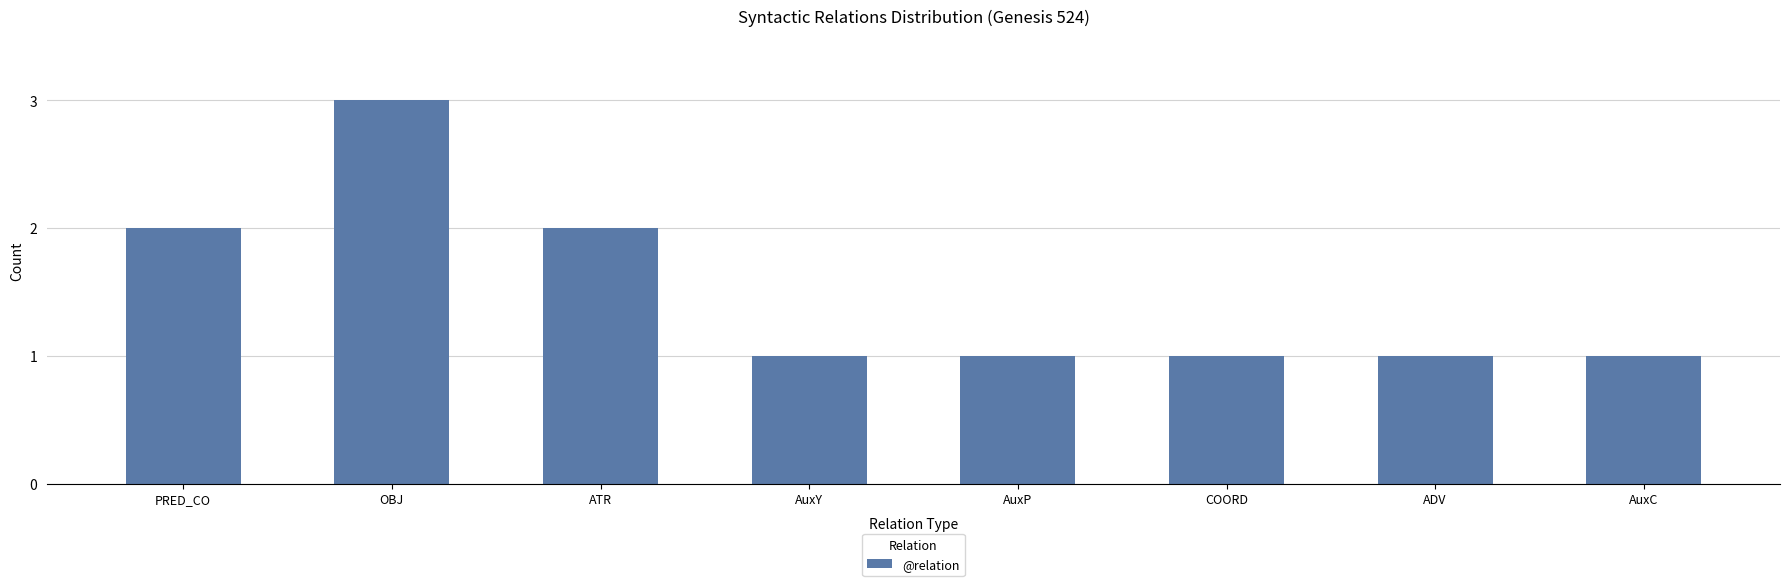

Reading left to right, what are all the values shown in this chart?

2	3	2	1	1	1	1	1